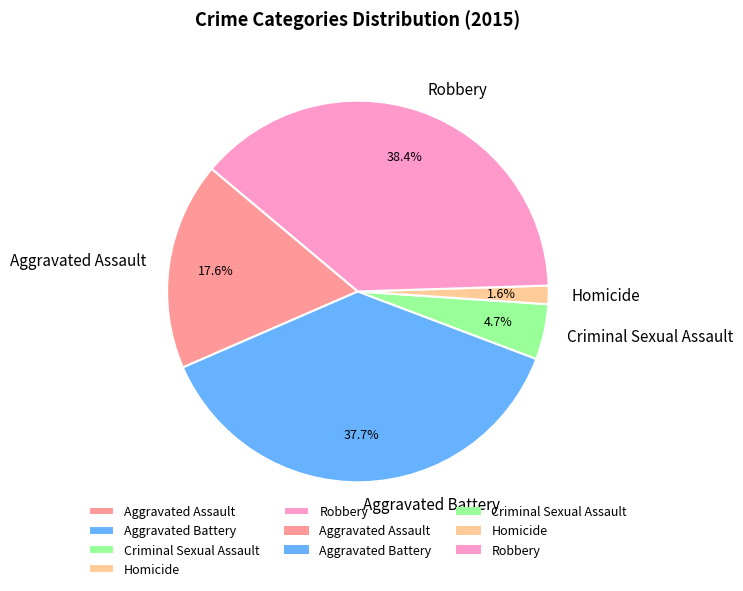

Is Aggravated Battery the majority of the pie?

No